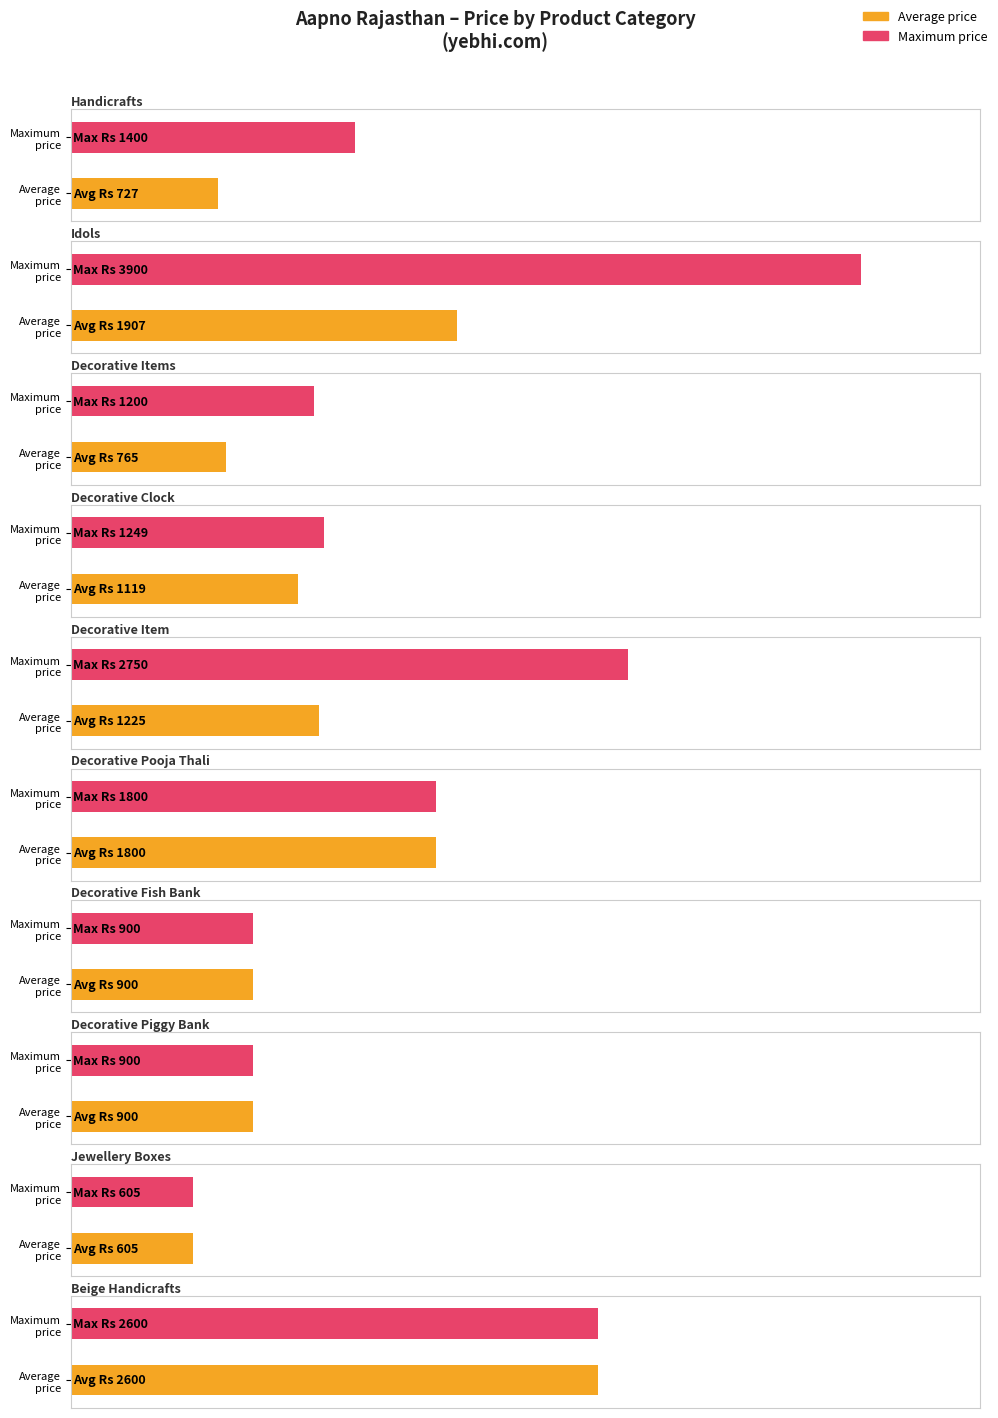

Between decorative pooja thali and decorative fish bank, which is larger?

decorative pooja thali